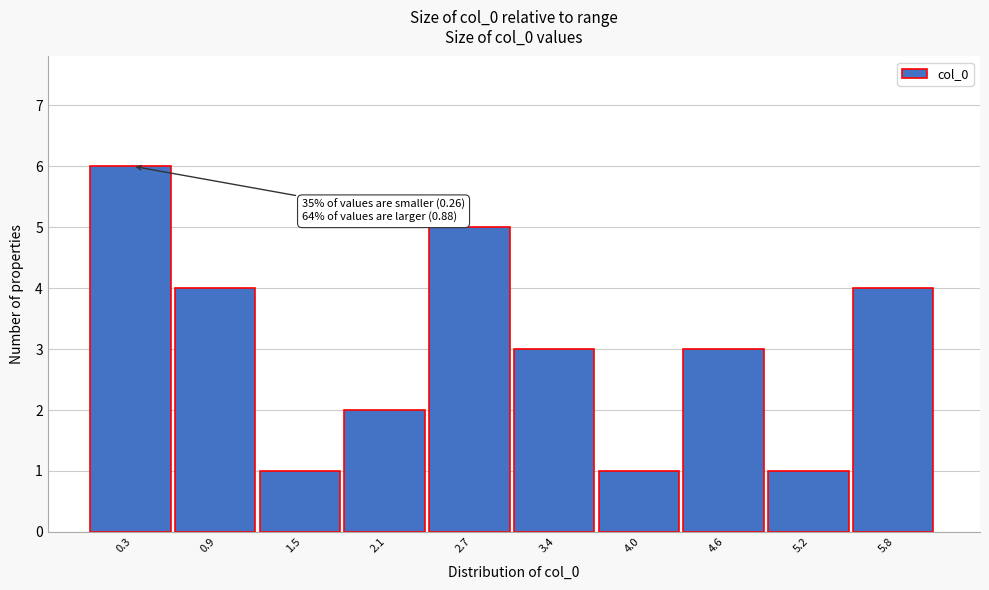

Reading left to right, list all the values displayed in this chart.

0.3=6	0.9=4	1.5=1	2.1=2	2.7=5	3.4=3	4.0=1	4.6=3	5.2=1	5.8=4